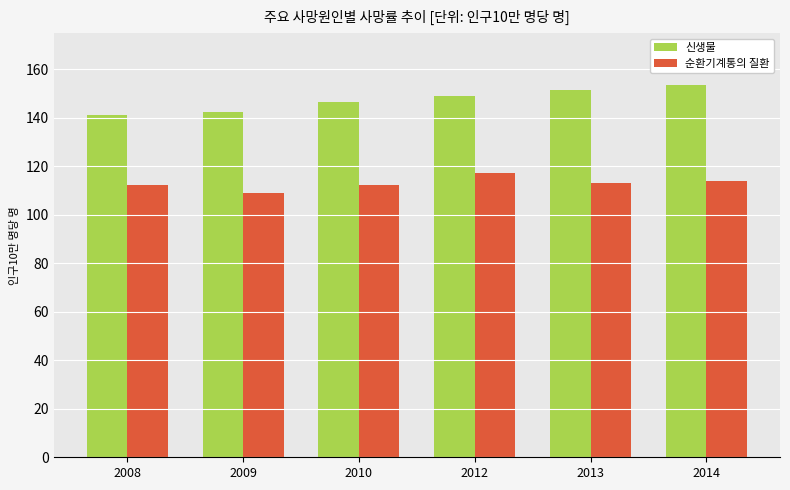

Read the 순환기계통의 질환 value at 2013.

113.1